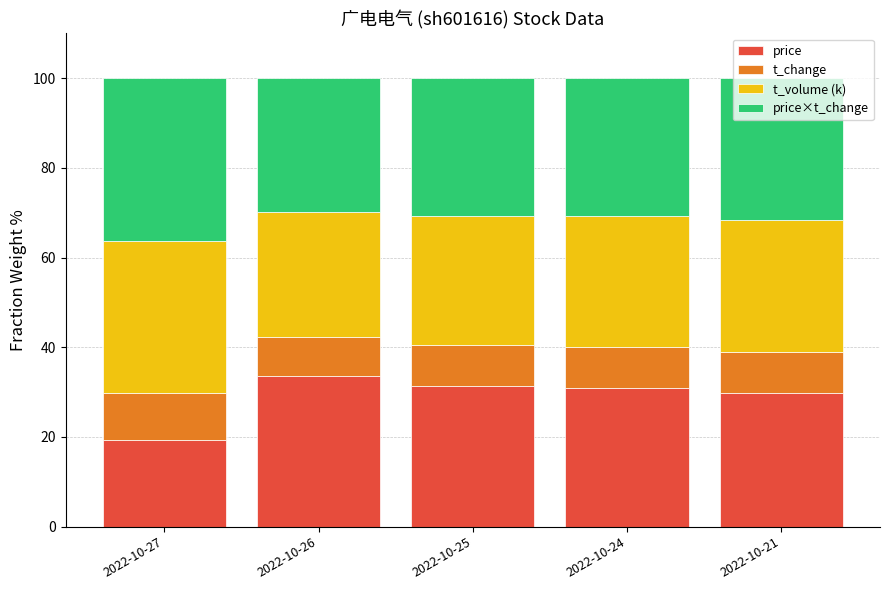

What is the average value of the price series?

29.0